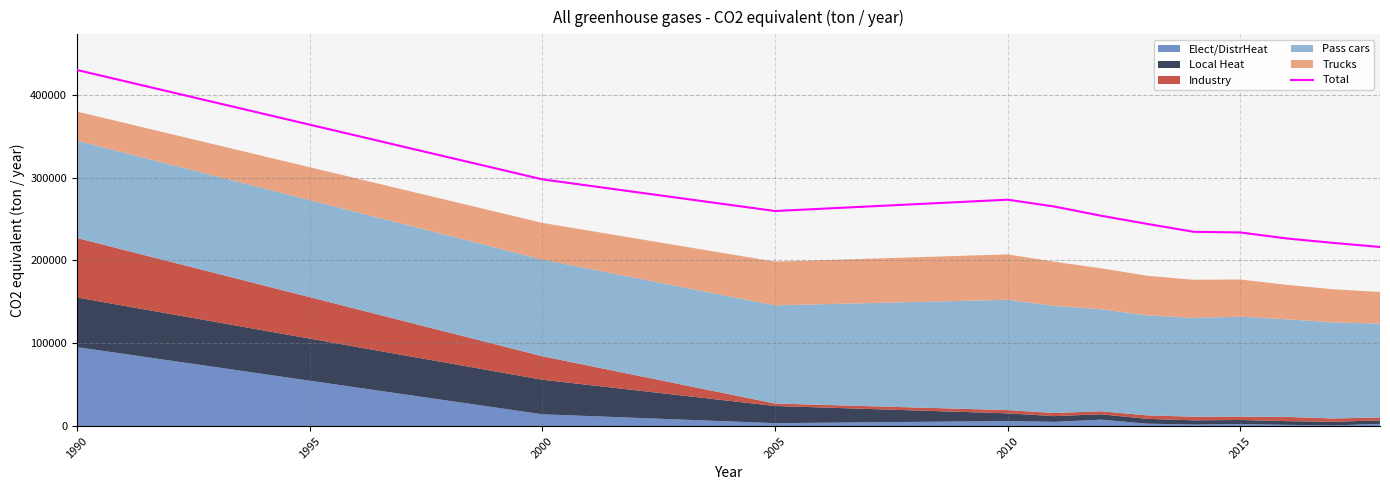

What is the highest value of the Total series?

429903.3